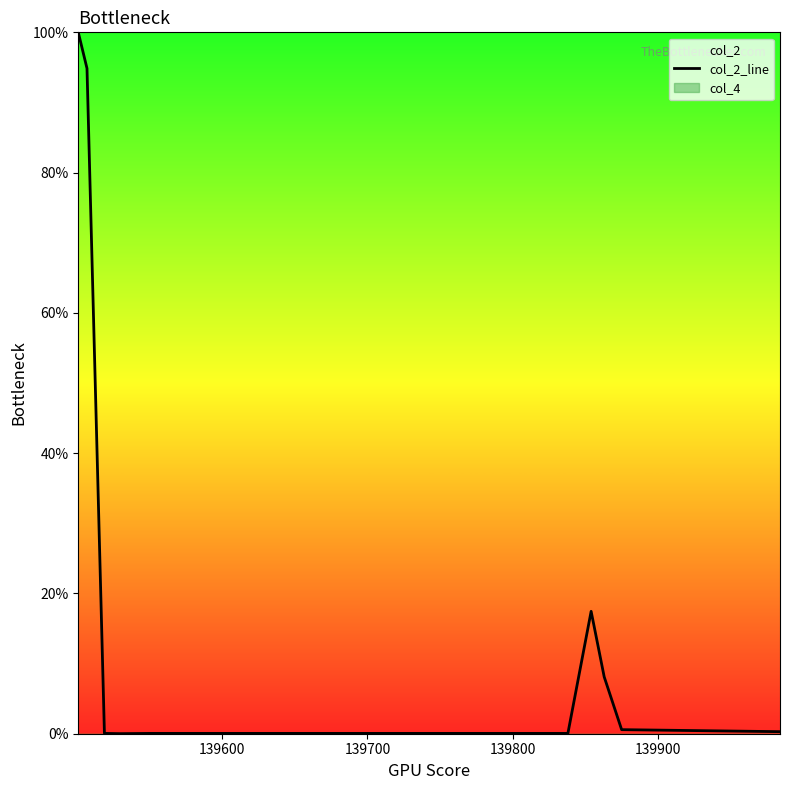

What is the highest value of the col_2_line series?

100.0